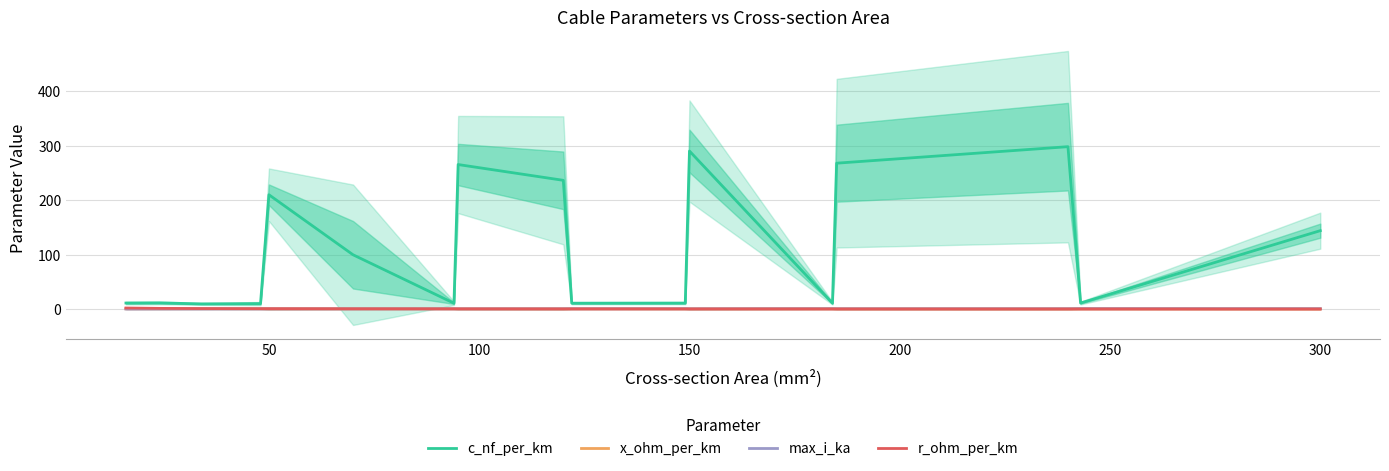

True or false: c_nf_per_km has a value of 144.0 at 300.

True